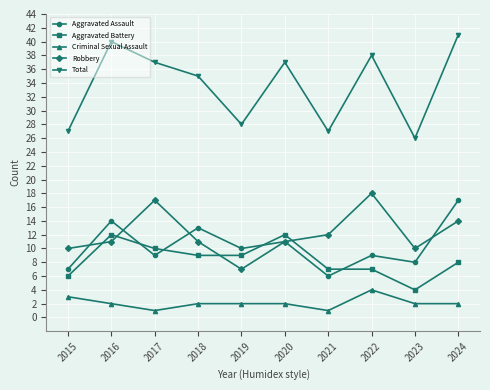

What is the smallest value displayed?

1